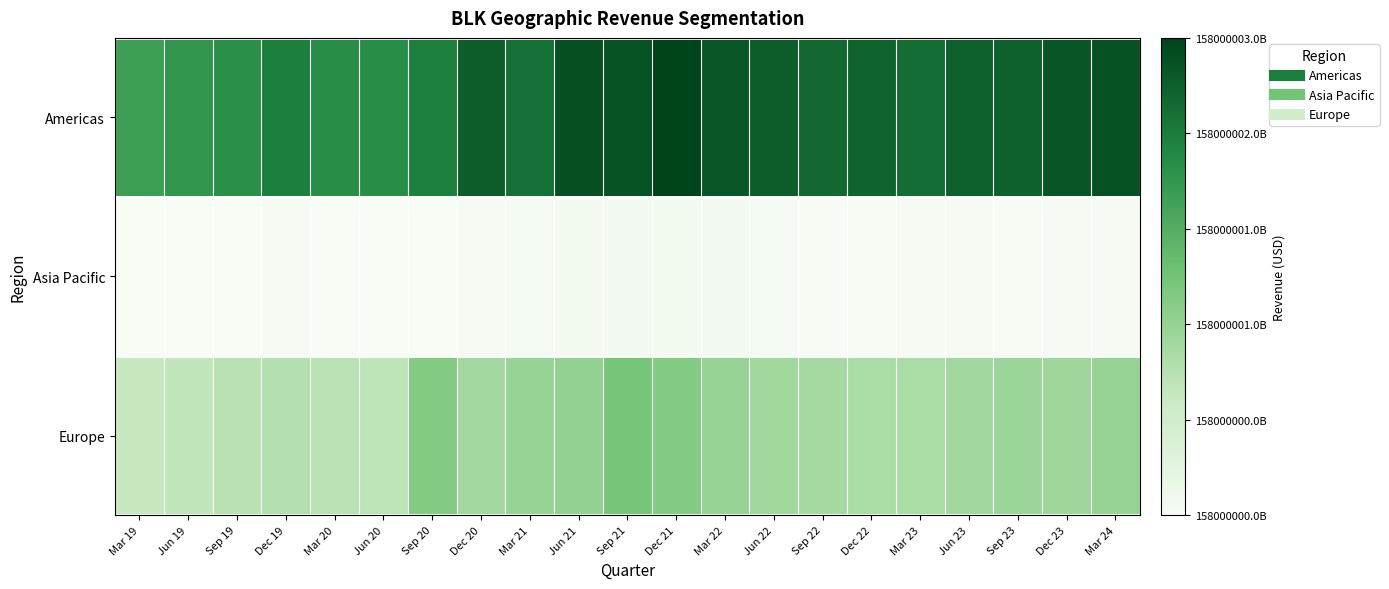

Which series changed the most between Mar 19 and Dec 23?

Americas